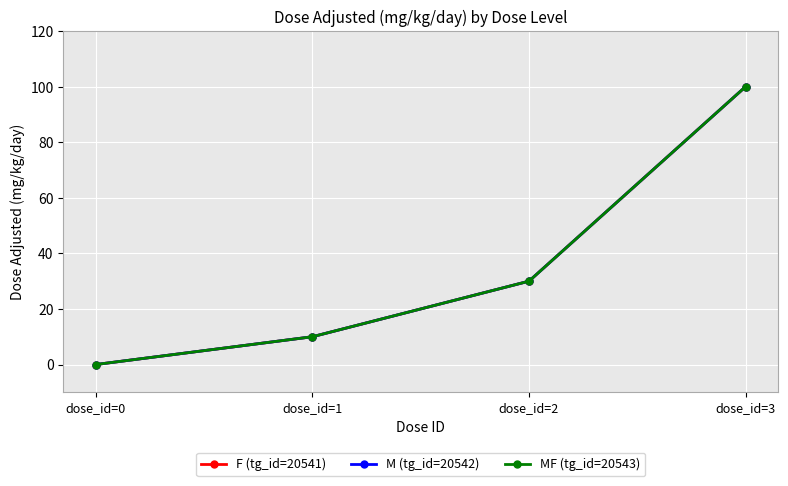

Is it true that MF (tg_id=20543) equals 52 at dose_id=2?

False